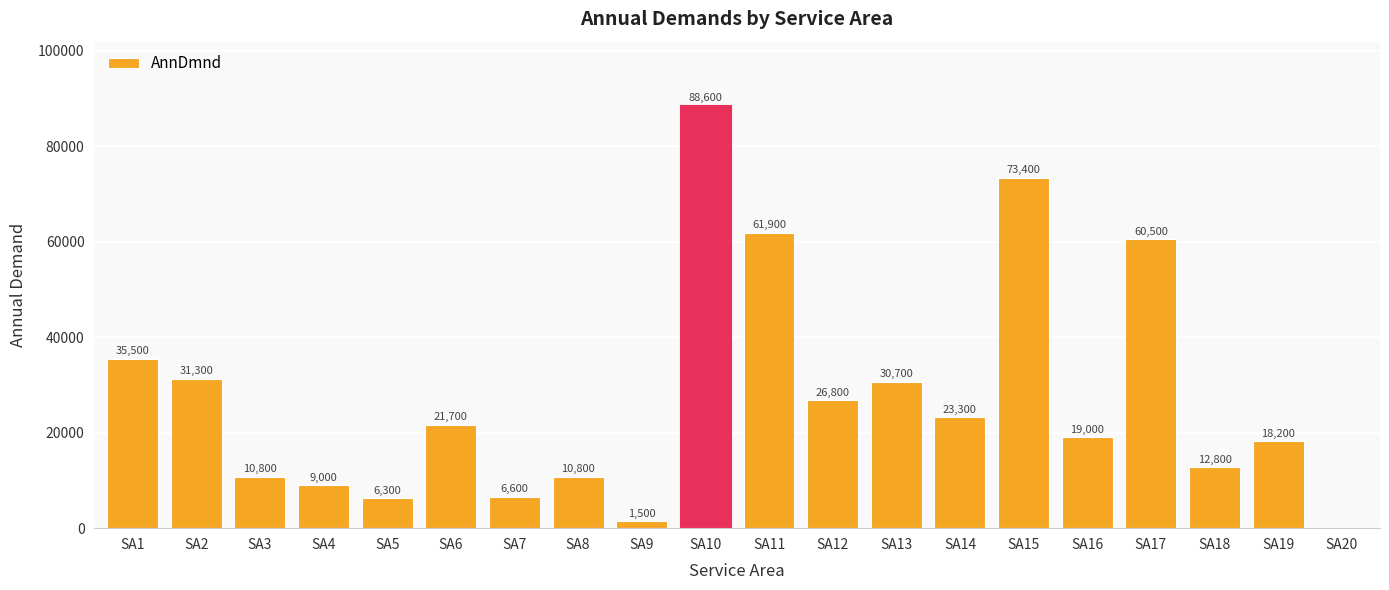

How many distinct data groups are displayed?

1